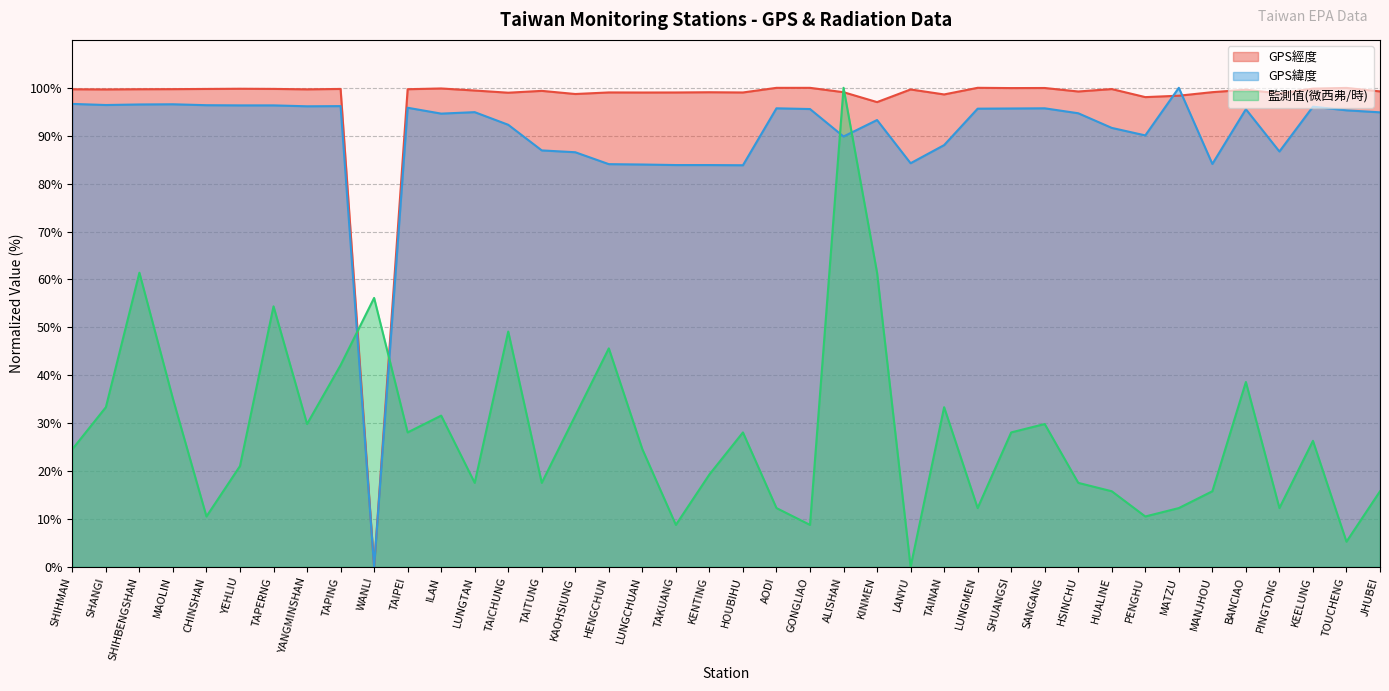

Reading left to right, transcribe all the data shown in this chart.

GPS經度: 99.7	99.7	99.7	99.7	99.8	99.8	99.8	99.7	99.8	0.0	99.7	99.9	99.4	99.0	99.4	98.7	99.0	99.0	99.0	99.1	99.0	100.0	100.0	99.1	97.0	99.7	98.6	100.0	99.9	100.0	99.2	99.7	98.1	98.4	99.1	99.6	98.8	99.8	100.0	99.2
GPS緯度: 96.6	96.4	96.5	96.6	96.4	96.3	96.3	96.1	96.2	0.0	95.8	94.6	94.9	92.3	86.9	86.5	84.1	84.0	83.9	83.9	83.8	95.7	95.6	89.8	93.3	84.3	88.0	95.6	95.7	95.7	94.7	91.6	90.1	100.0	84.1	95.5	86.7	96.1	95.3	94.9
監測值(微西弗/時): 24.6	33.3	61.4	35.1	10.5	21.1	54.4	29.8	42.1	56.1	28.1	31.6	17.5	49.1	17.5	31.6	45.6	24.6	8.8	19.3	28.1	12.3	8.8	100.0	61.4	0.0	33.3	12.3	28.1	29.8	17.5	15.8	10.5	12.3	15.8	38.6	12.3	26.3	5.3	15.8